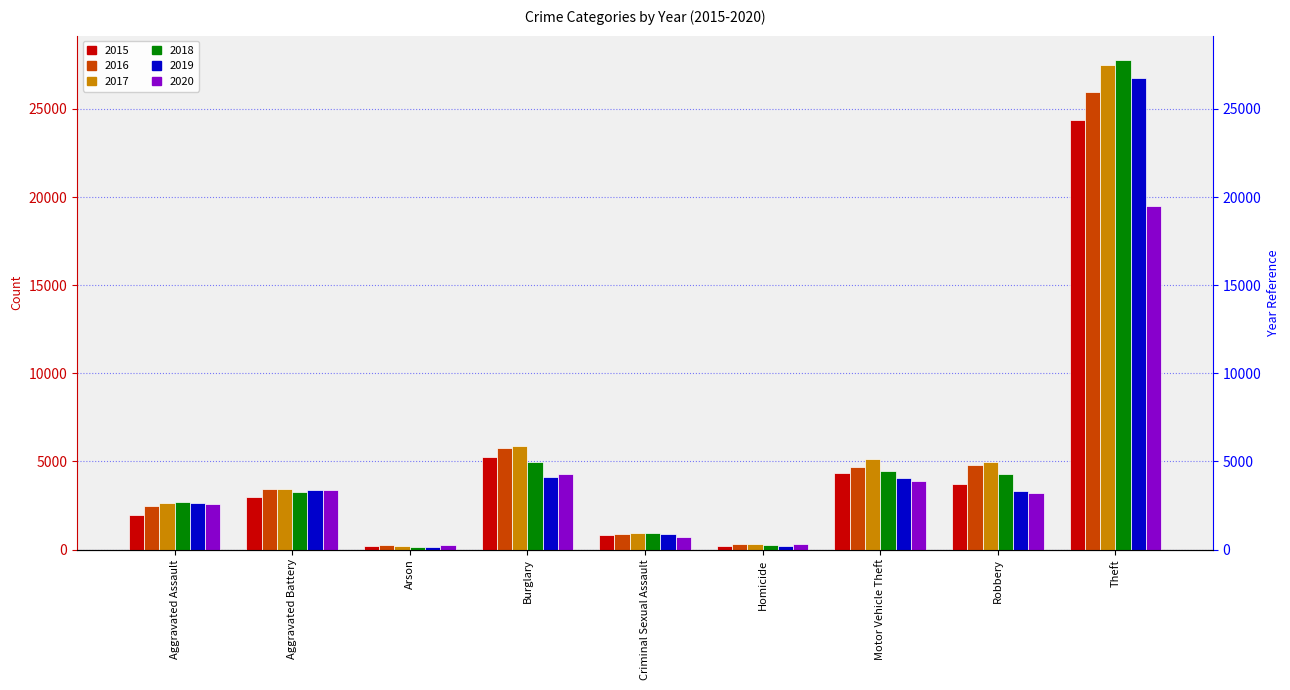

What position from the left is Aggravated Assault?

1